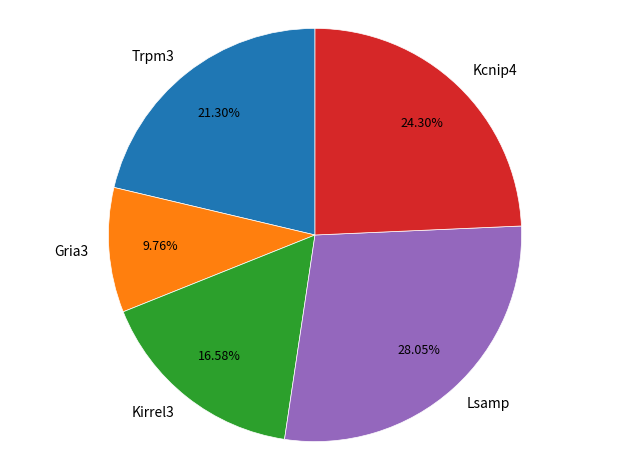

To the nearest percent, what is the difference between the largest and smallest slice percentages?

18%